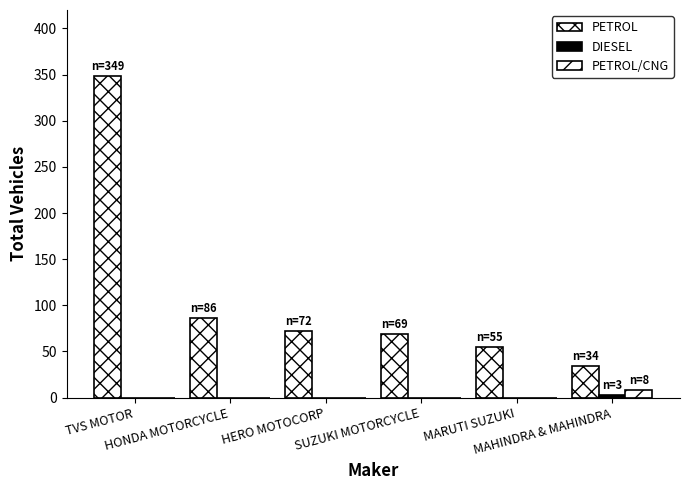

How many data points in PETROL/CNG are above 0?

1